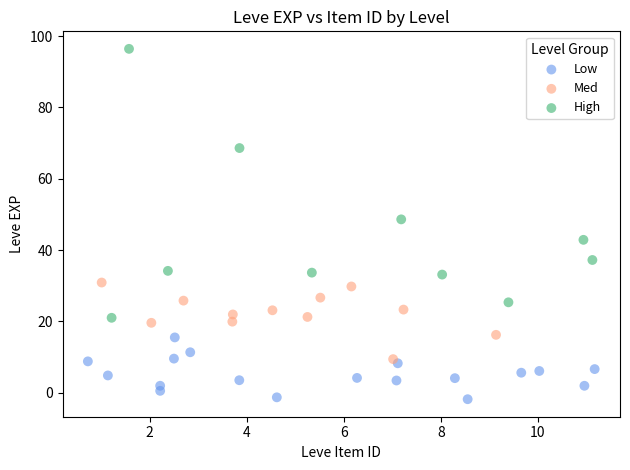

Which series has the widest spread of Y values?

High